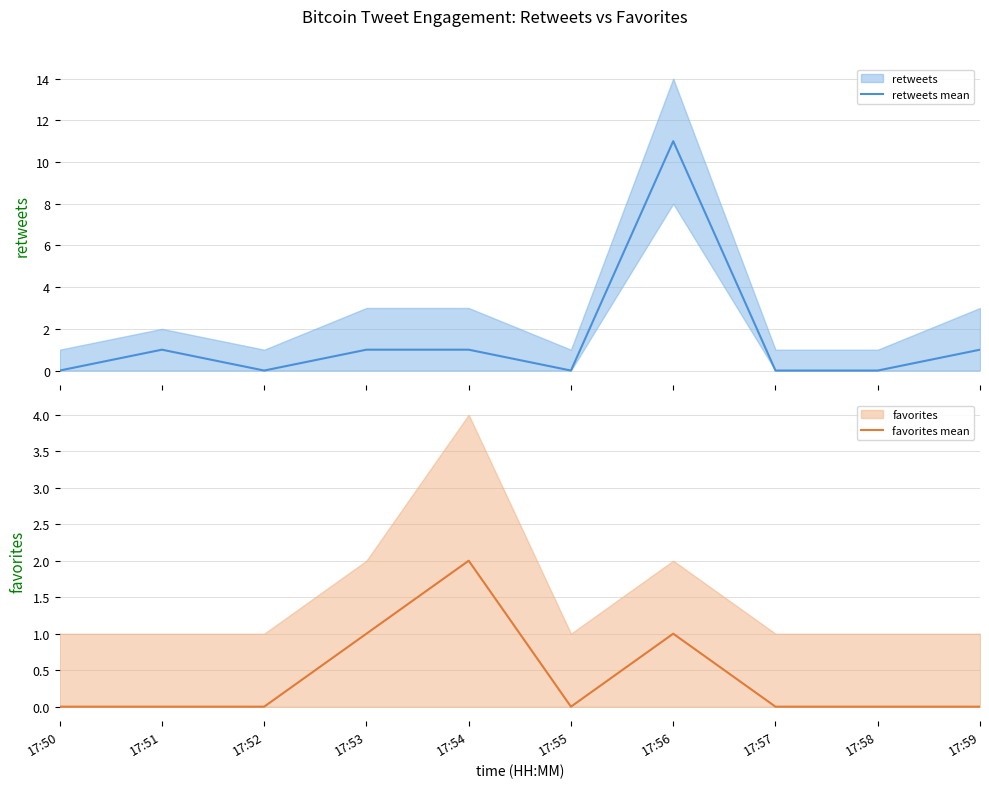

Does the chart have visible grid lines?

Yes